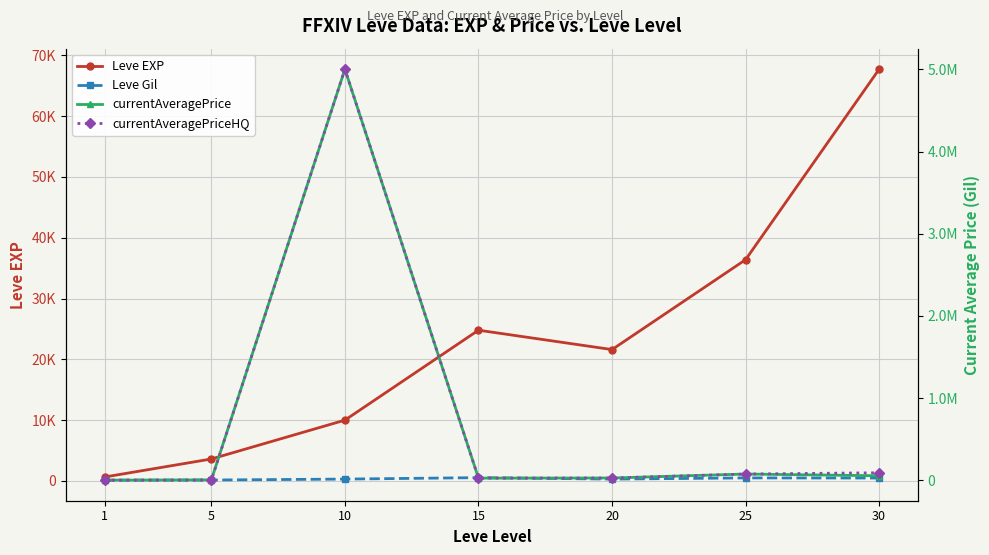

What are all the series names shown in the legend?

Leve EXP, Leve Gil, currentAveragePrice, currentAveragePriceHQ